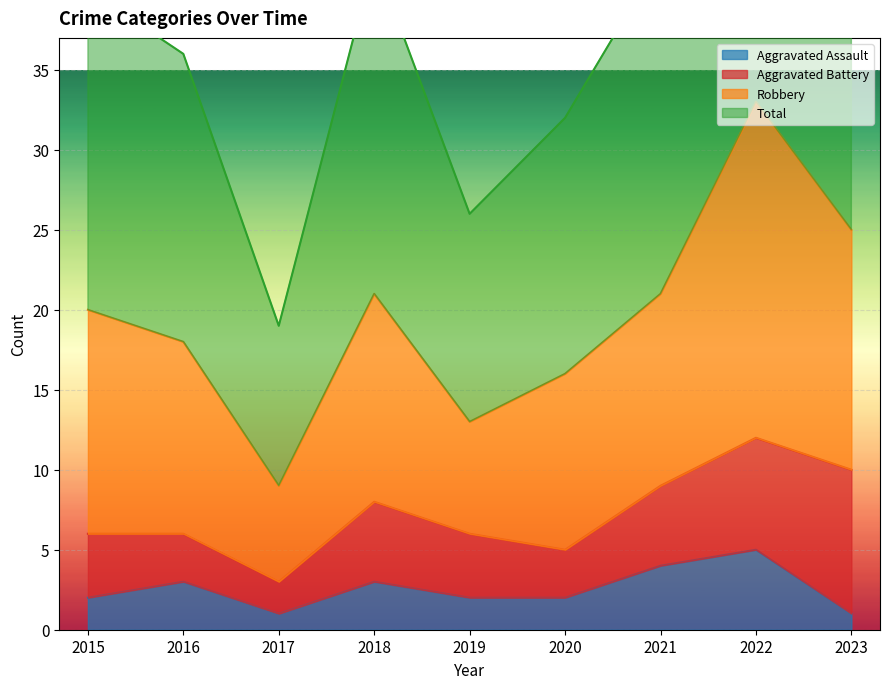

What is the lowest value of the Total series?

19